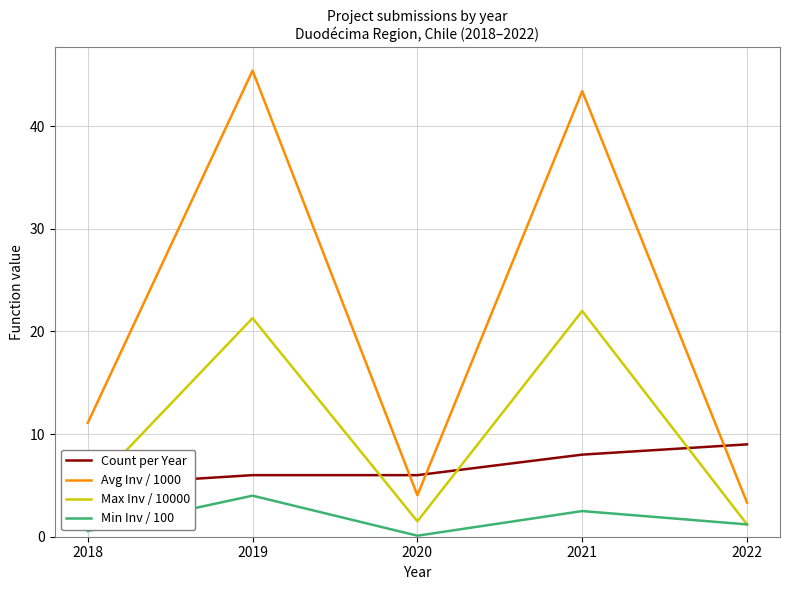

List the series in order of their peak value, highest first.

Avg Inv / 1000, Max Inv / 10000, Count per Year, Min Inv / 100